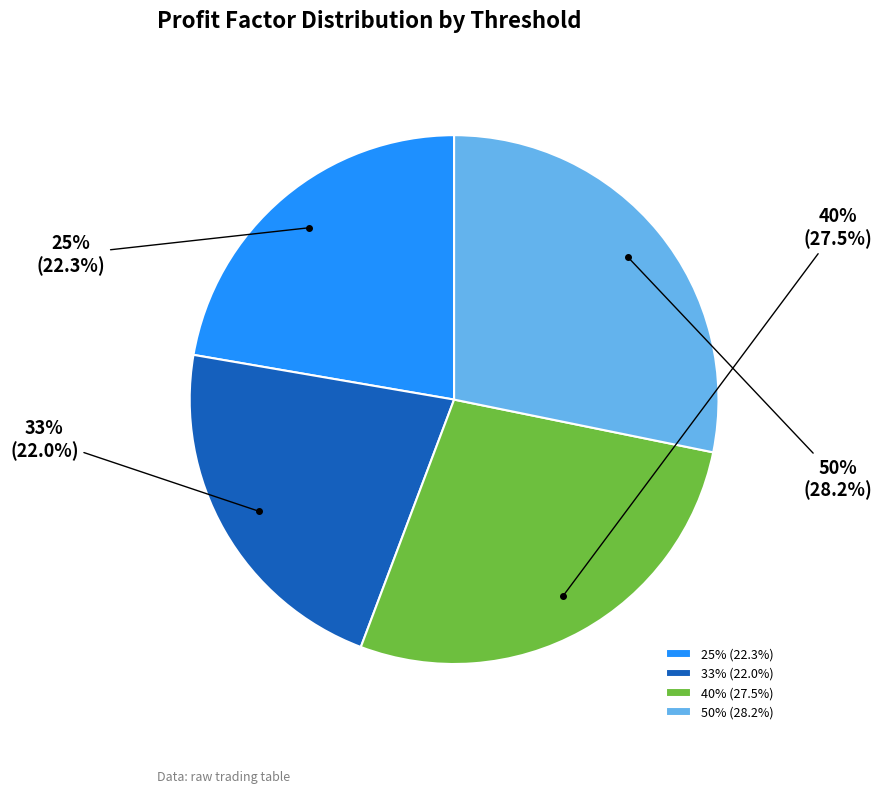

Count the number of slices in the pie.

4